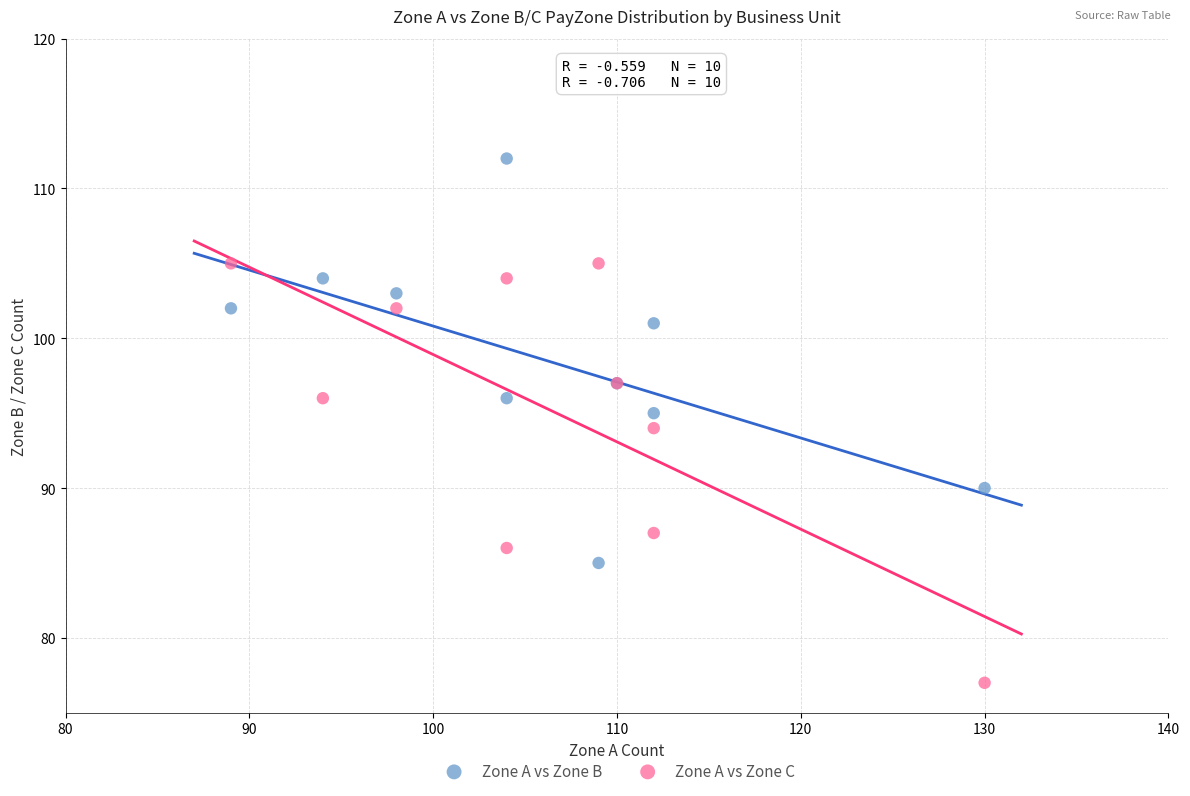

Which series has the widest spread of Y values?

Zone A vs Zone C